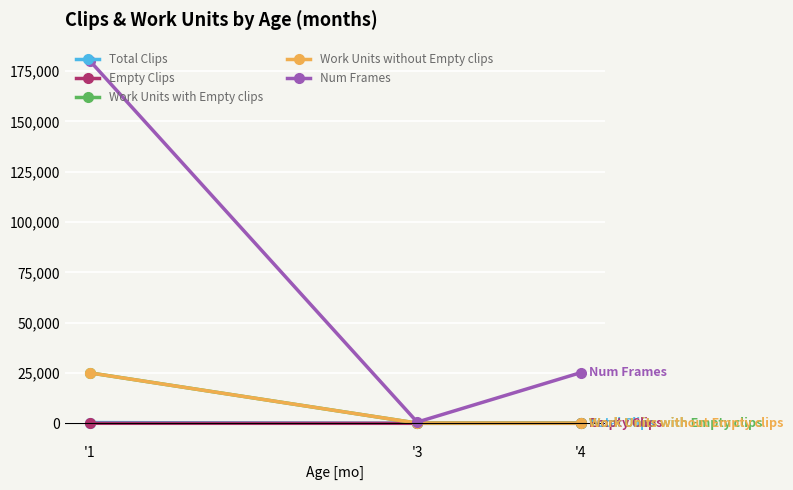

What is the value of the Total Clips point at the 2nd from the left?

2